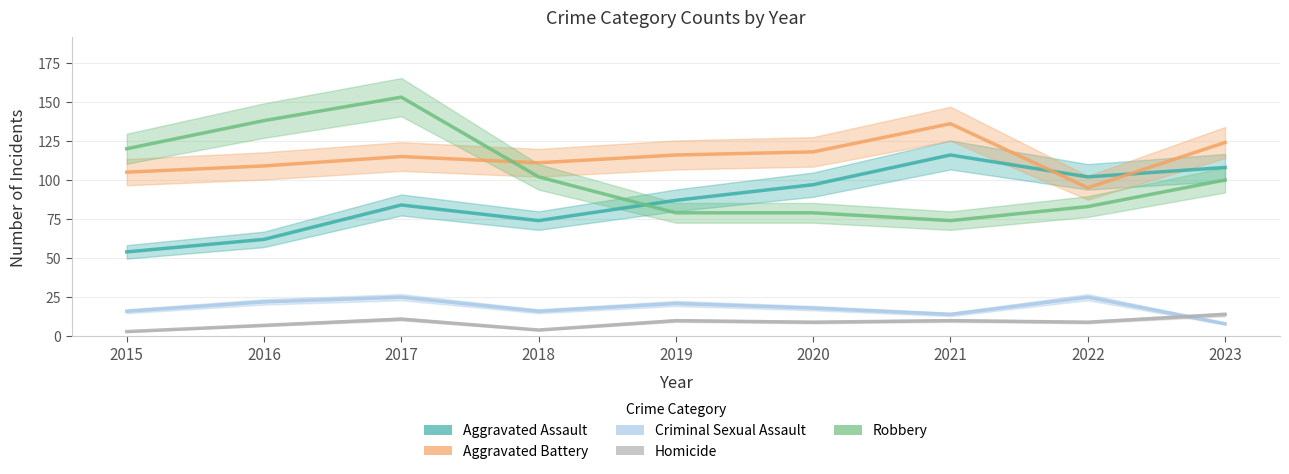

What is the difference between the Homicide values at 2016 and 2017?

4